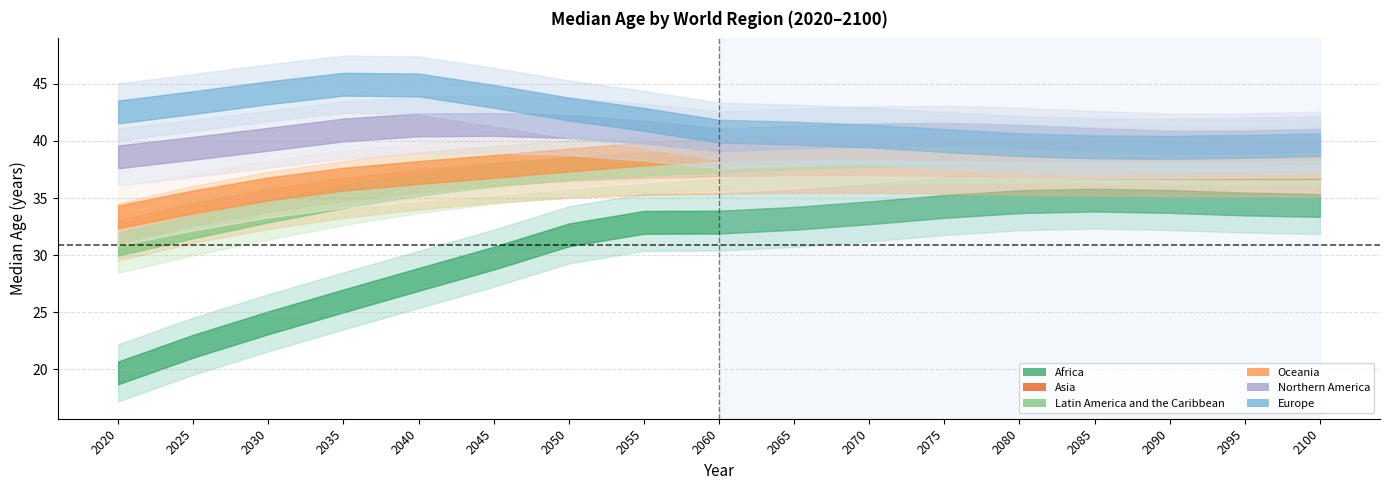

What is the difference between the maximum and minimum values in the Europe series?

5.5